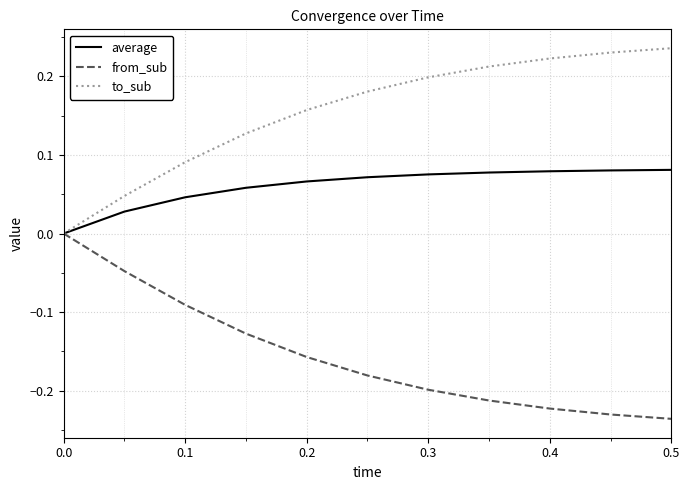

Which series has the largest total across all categories?

to_sub